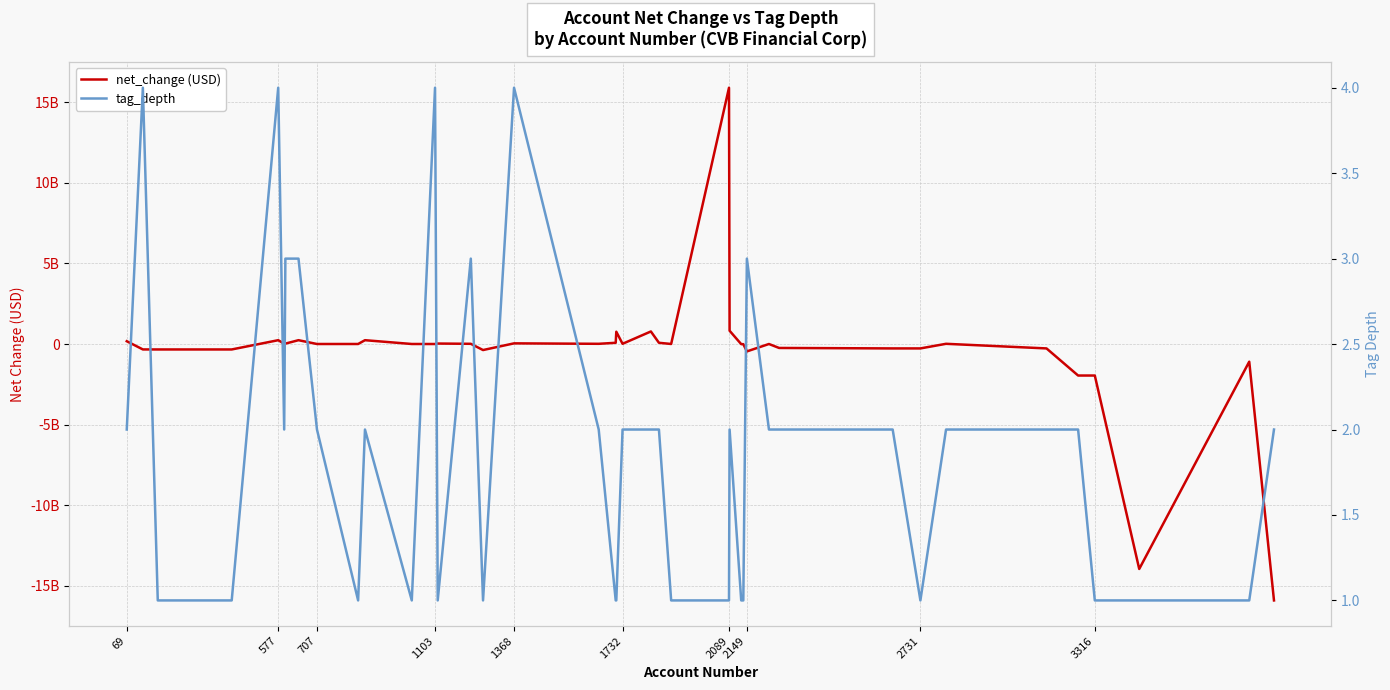

What is the average value of the net_change series?

-454363150